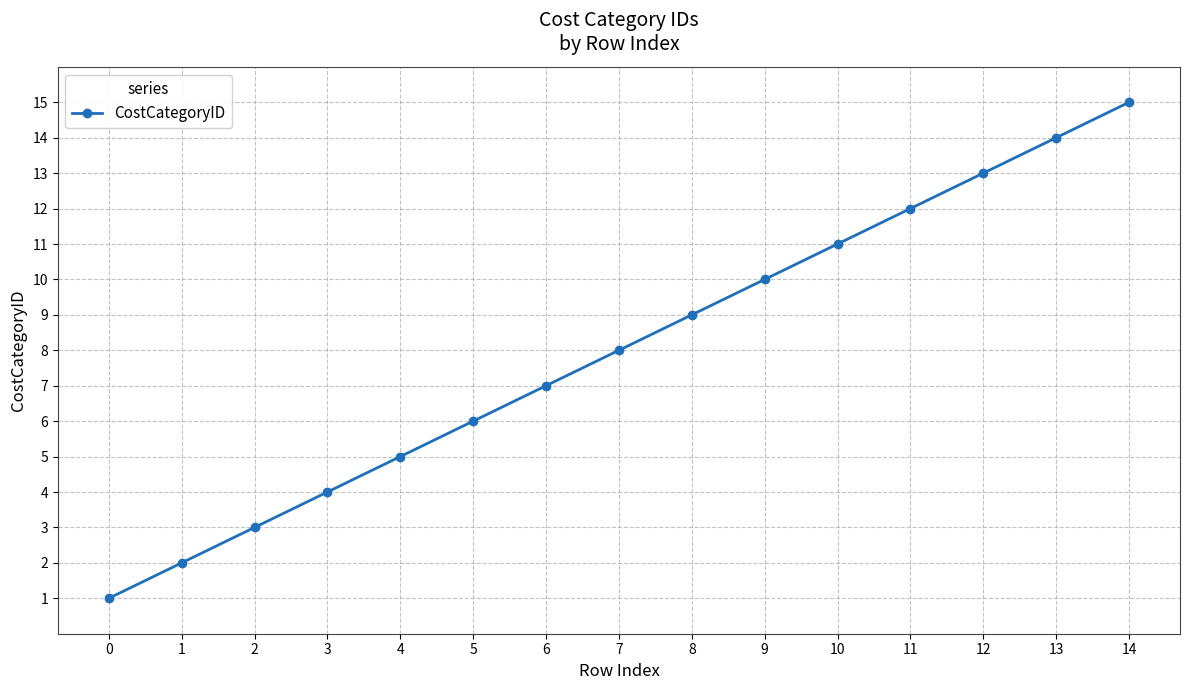

How many values are below 8?

7